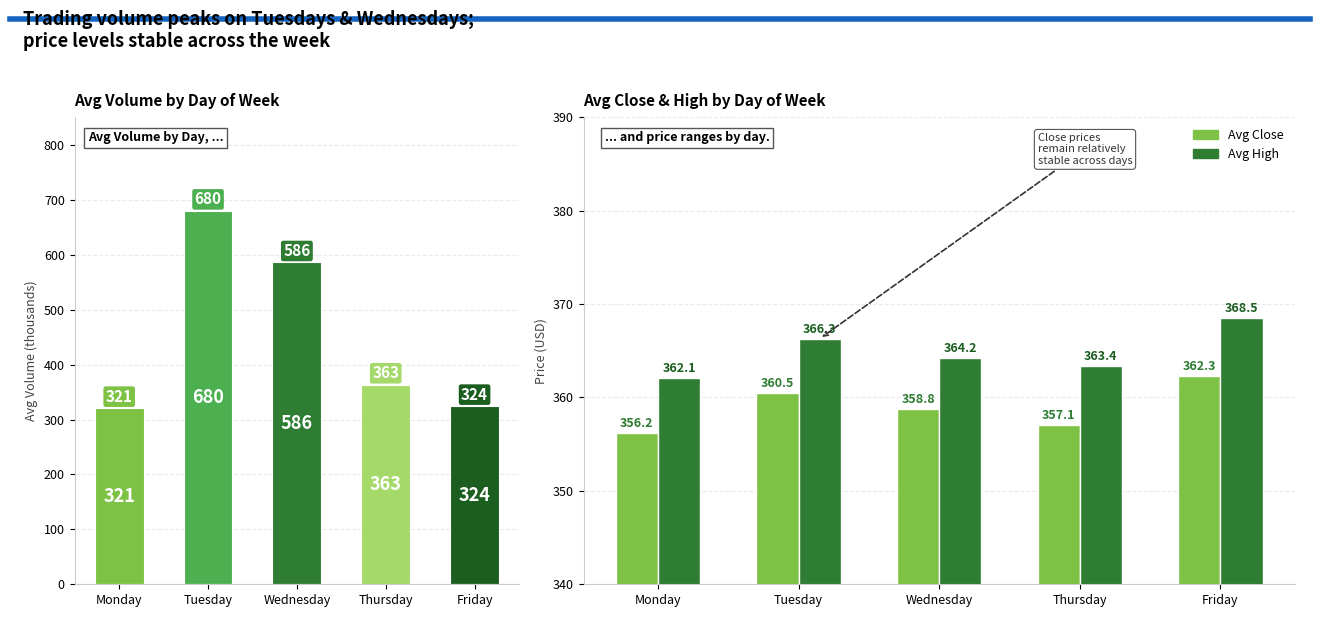

What is the difference between the maximum and minimum values in the Avg High series?

6.4